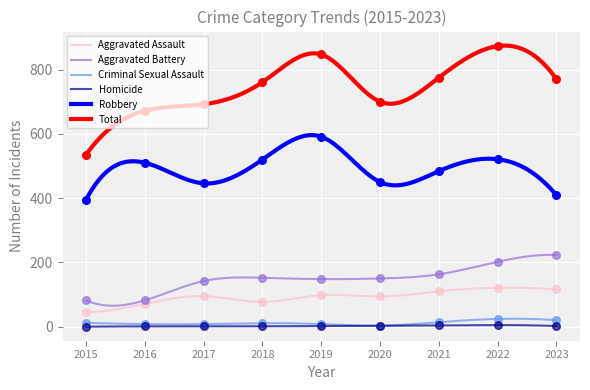

Which series reaches the maximum Y coordinate?

Total